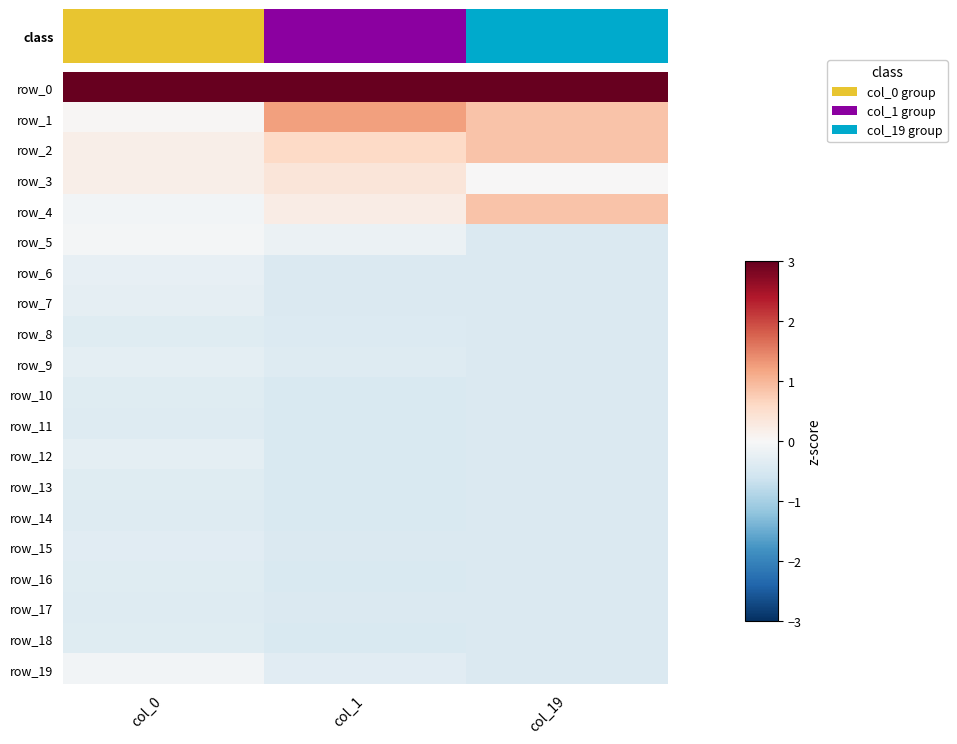

What is the lowest value of the row_11 series?

-0.5